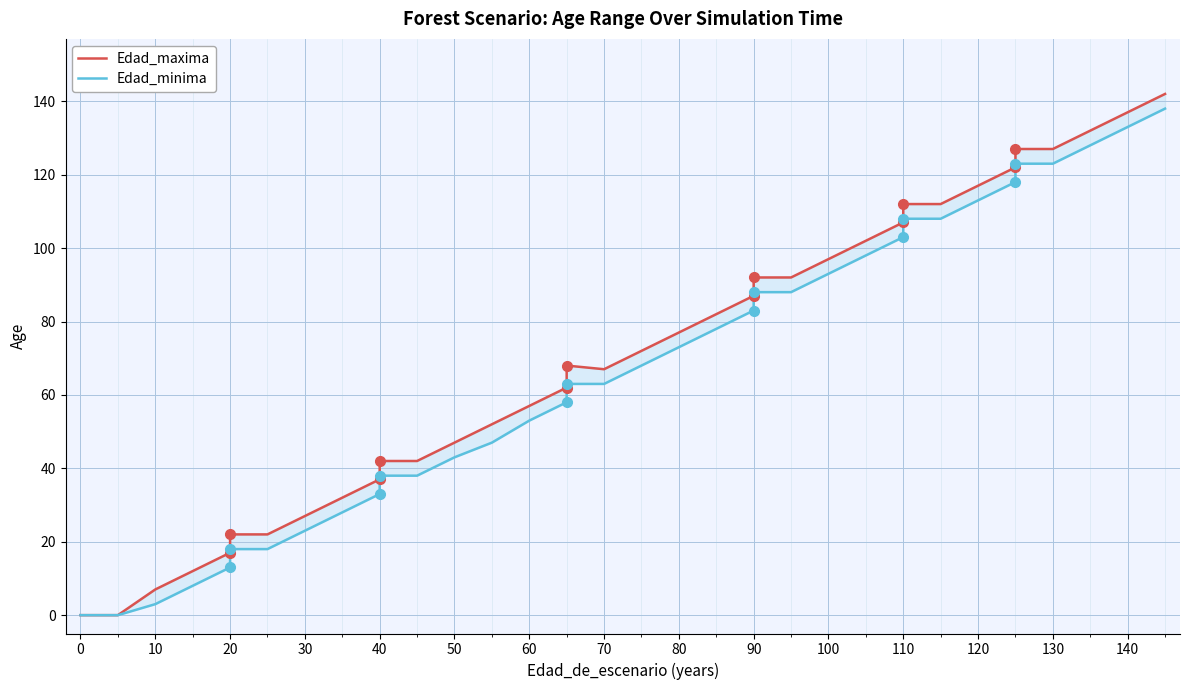

True or false: Edad_maxima has more than 1 points higher than both neighbors.

False